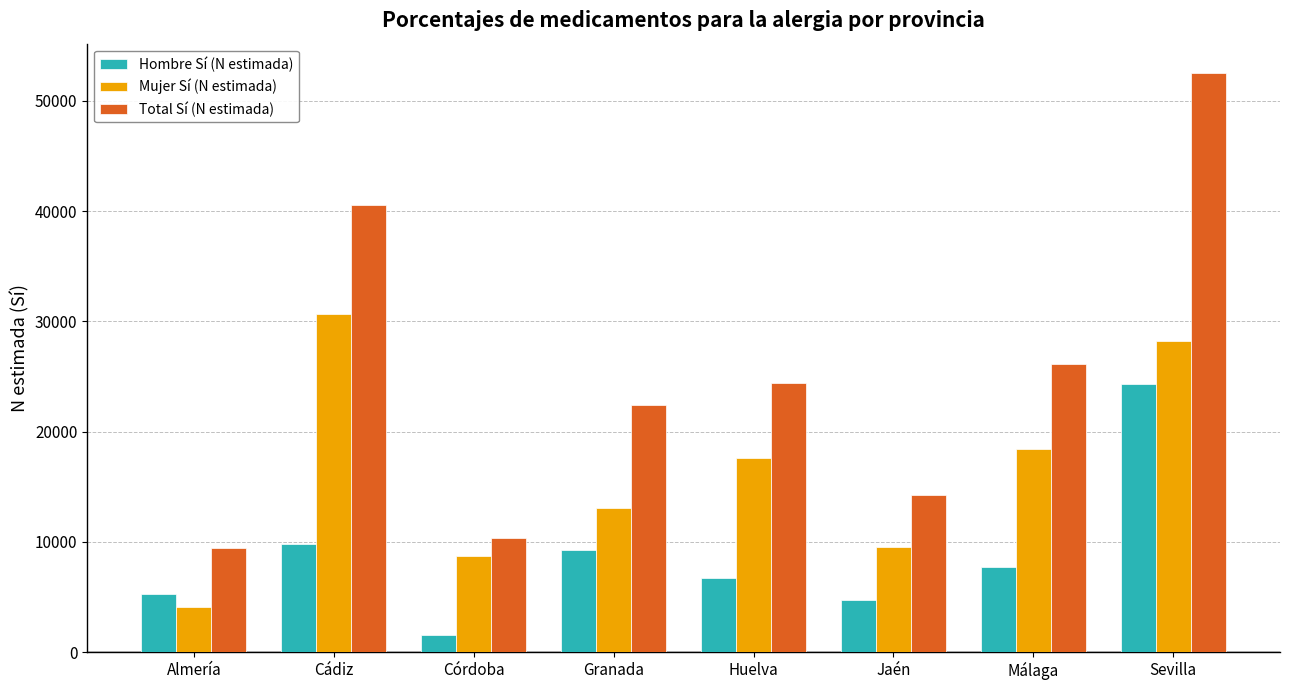

Where does the Mujer Sí (N estimada) series first go above 17628?

Cádiz